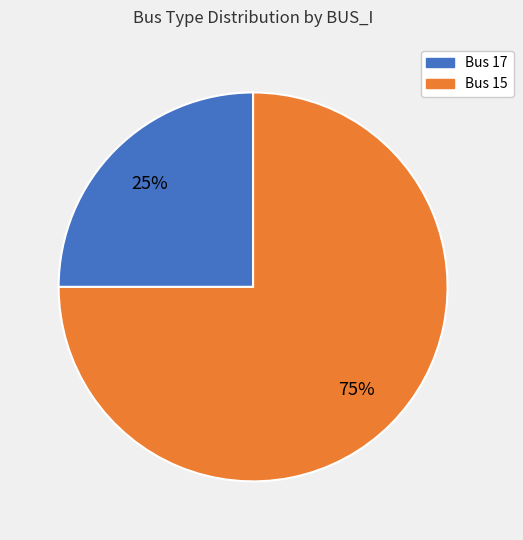

How many segments does this pie chart have?

2